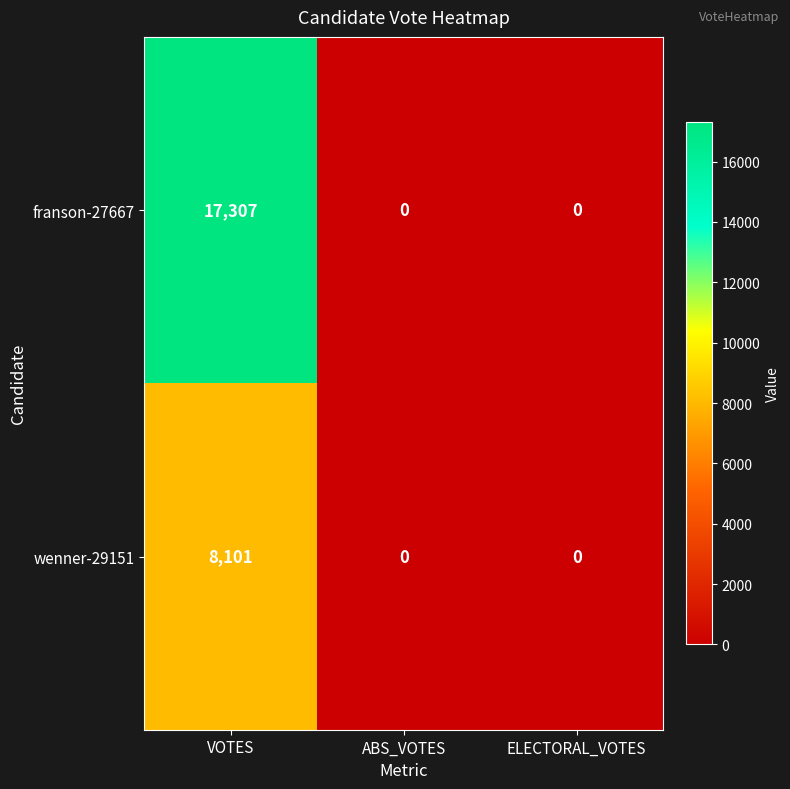

What is the average value of the franson-27667 series?

5769